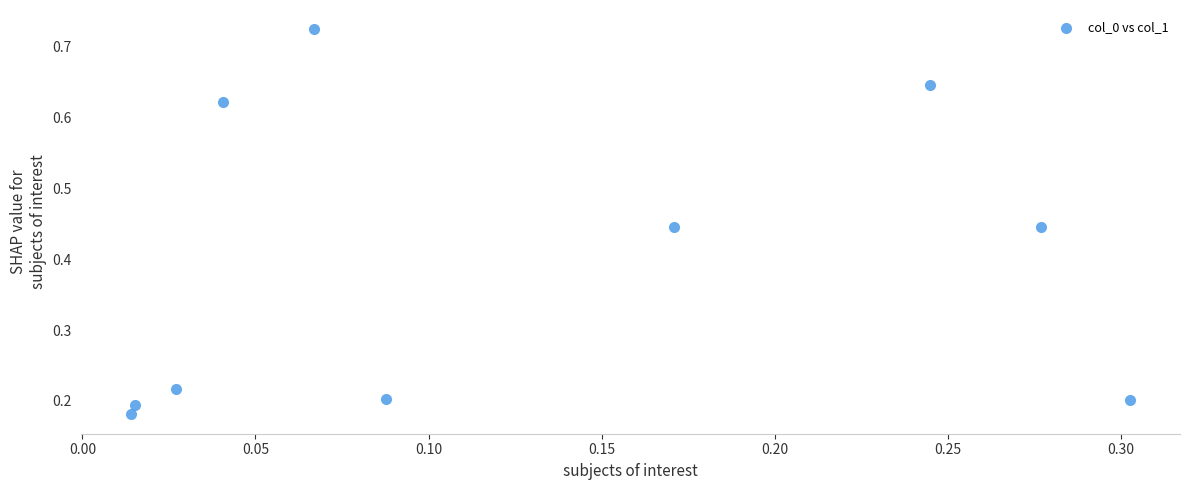

What is the range of Y values (max minus min)?

0.5